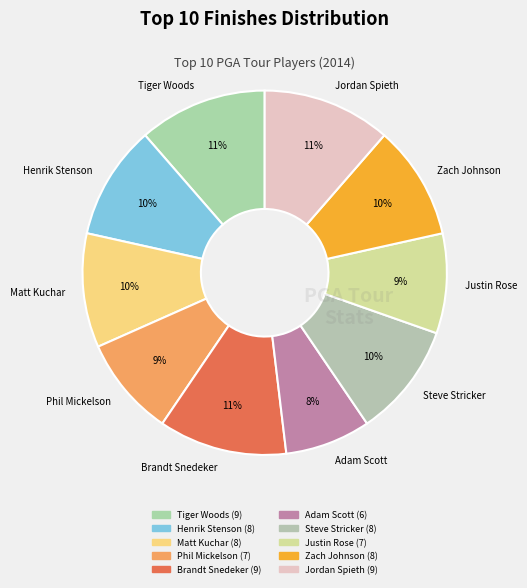

Which slice is the smallest?

Adam Scott